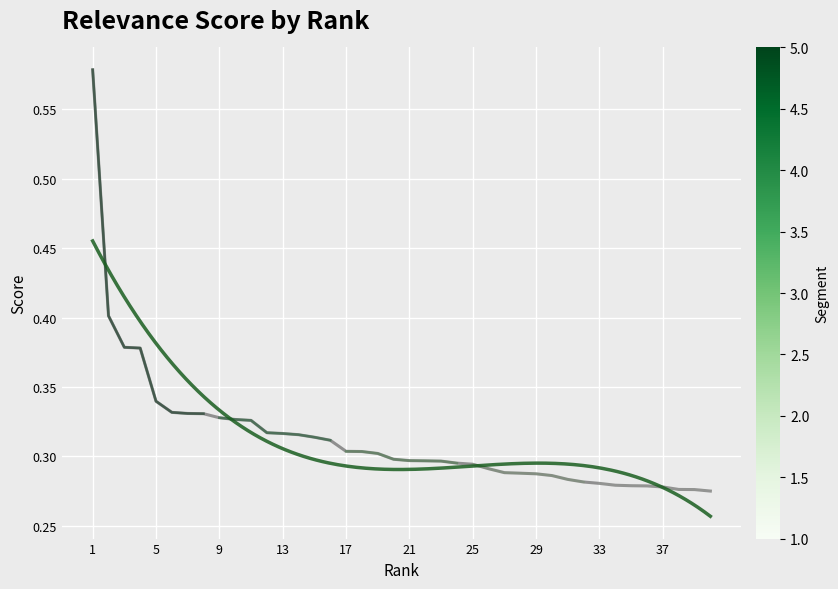

Reading right to left, extract all data points from this chart.

40=0.3	39=0.3	38=0.3	37=0.3	36=0.3	35=0.3	34=0.3	33=0.3	32=0.3	31=0.3	30=0.3	29=0.3	28=0.3	27=0.3	26=0.3	25=0.3	24=0.3	23=0.3	22=0.3	21=0.3	20=0.3	19=0.3	18=0.3	17=0.3	16=0.3	15=0.3	14=0.3	13=0.3	12=0.3	11=0.3	10=0.3	9=0.3	8=0.3	7=0.3	6=0.3	5=0.3	4=0.4	3=0.4	2=0.4	1=0.6